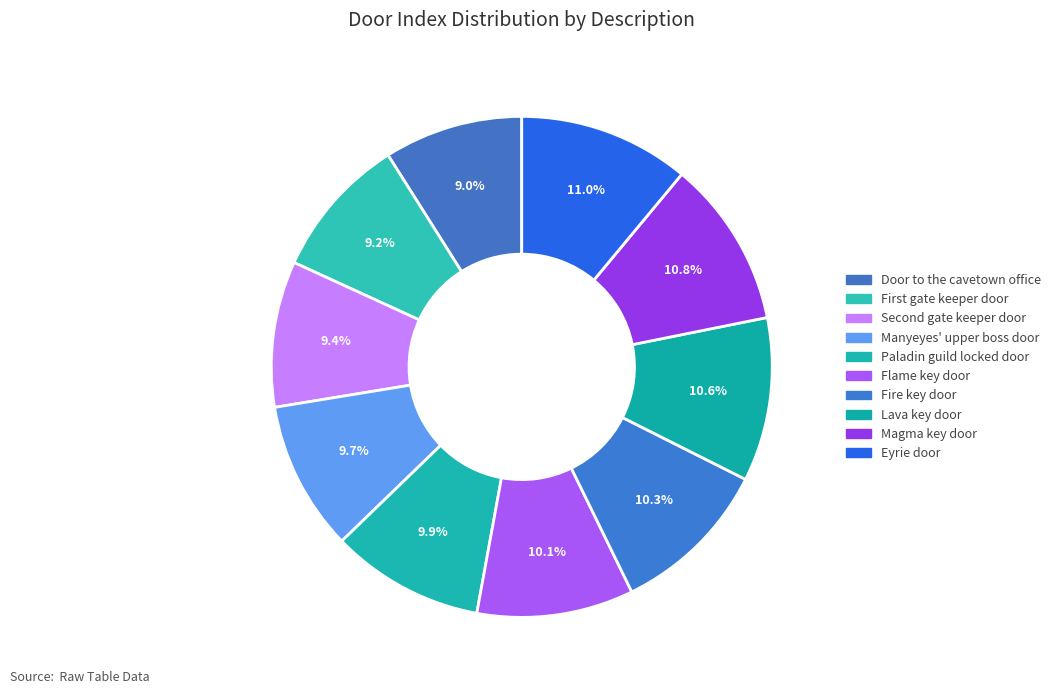

How many segments does this pie chart have?

10